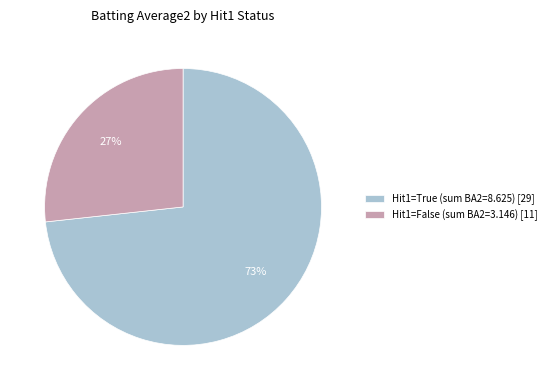

To the nearest percent, what percentage of the pie is Hit1=True (sum BA2=8.625) [29]?

73%